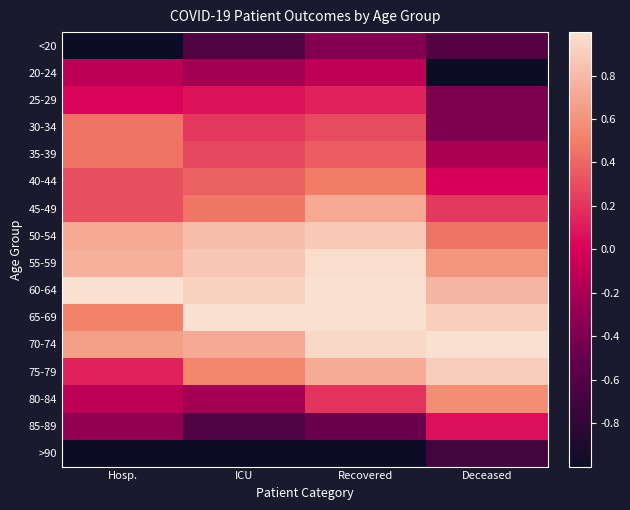

At how many categories does at least one series exceed 0?

4